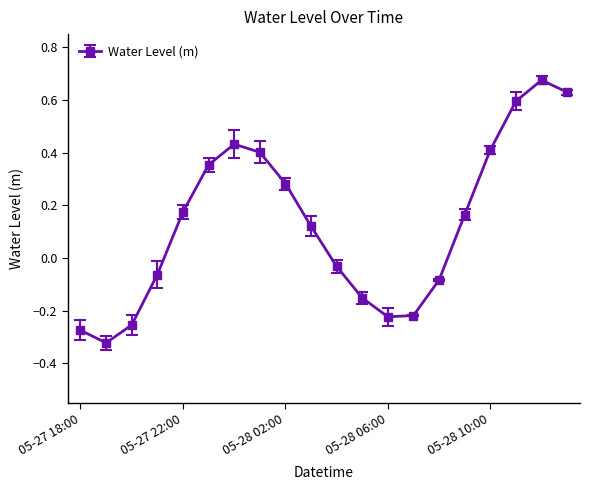

How many interior local peaks (higher than both neighbors) does the data have?

2